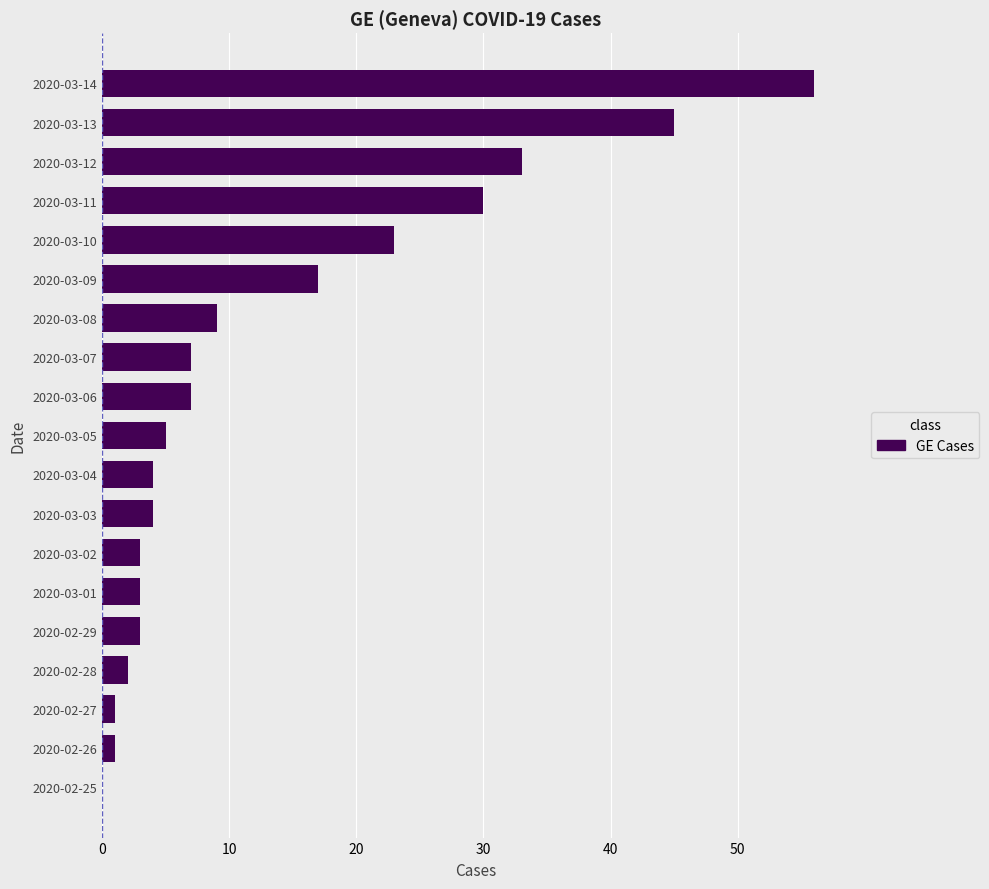

How many series are shown in this chart?

1